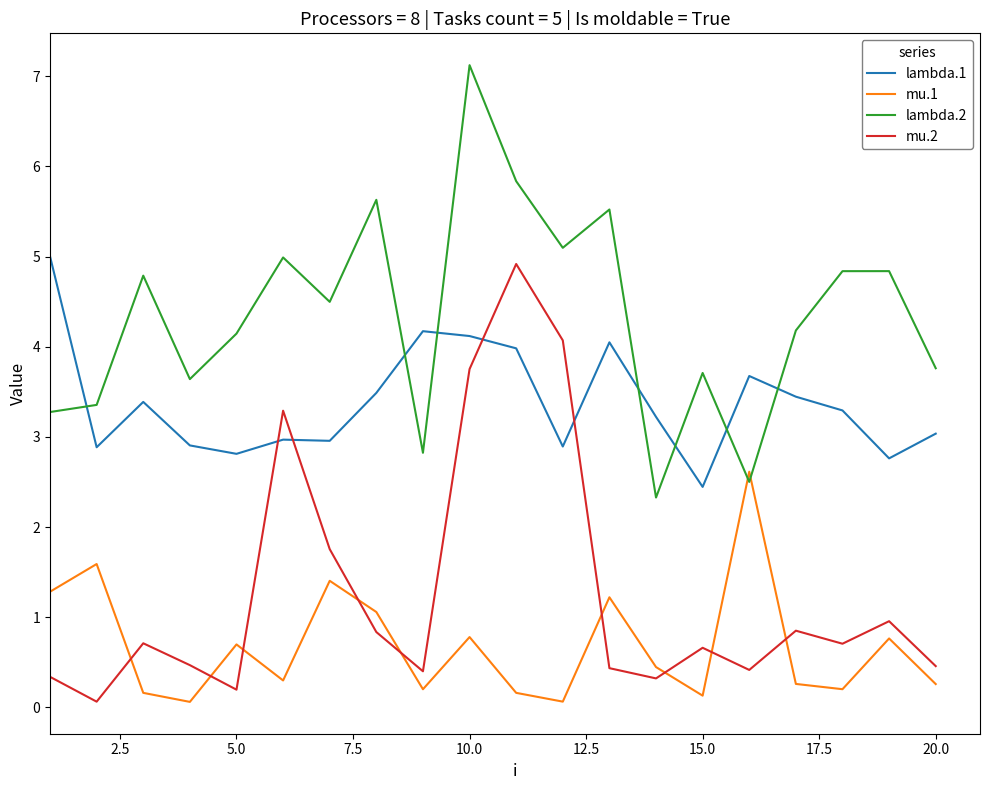

Rank the series by their average value, from lowest to highest.

mu.1, mu.2, lambda.1, lambda.2